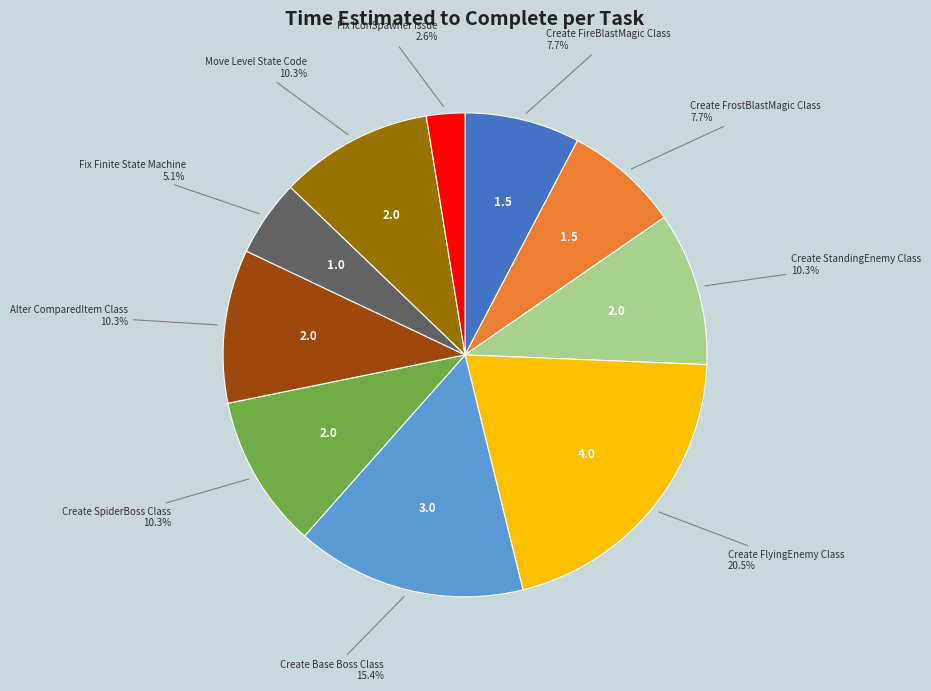

Does any single category account for the majority?

No